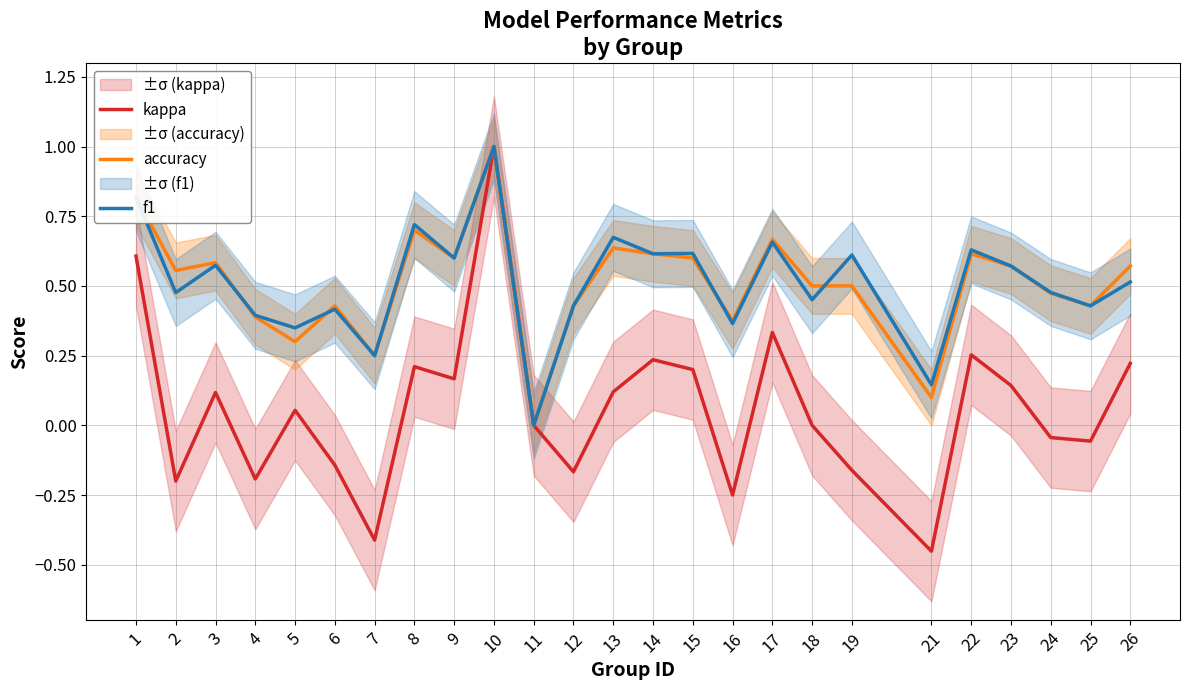

What is the maximum value for kappa?

1.0